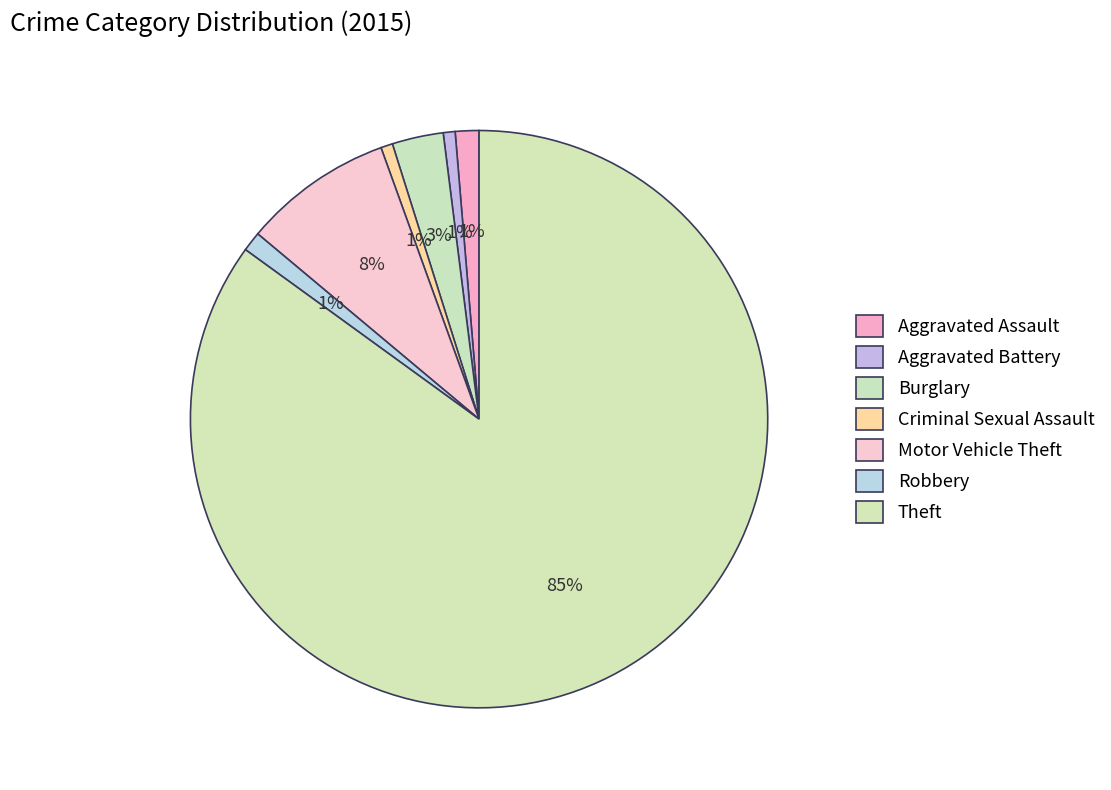

To the nearest percent, what percentage of the pie is Robbery?

1%